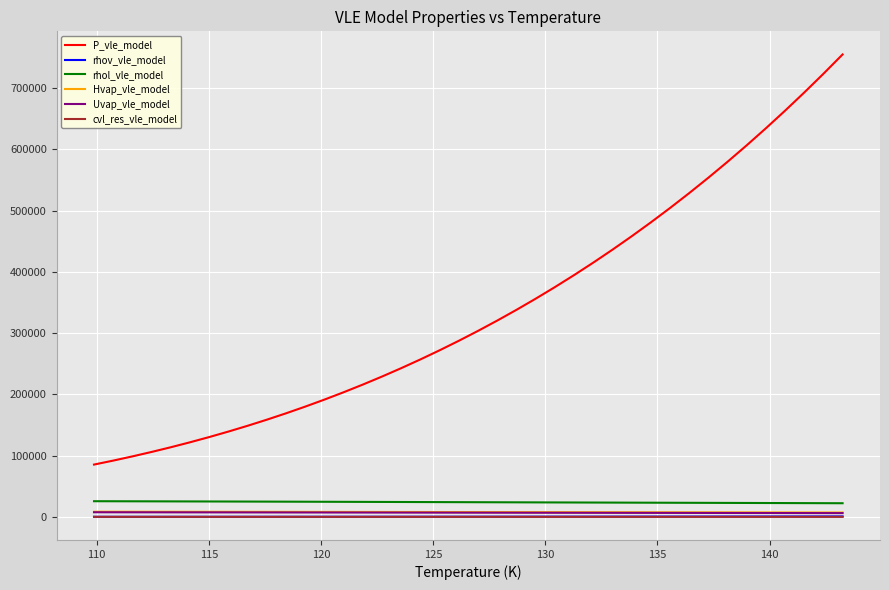

Does the chart display data point markers on the line(s)?

No